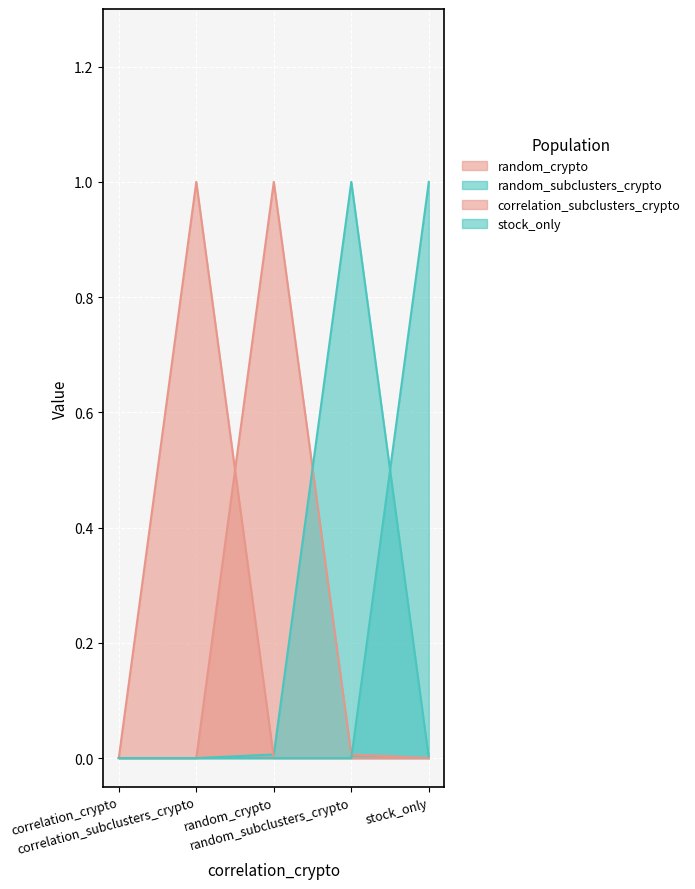

At which category is the sum across all series the highest?

random_crypto